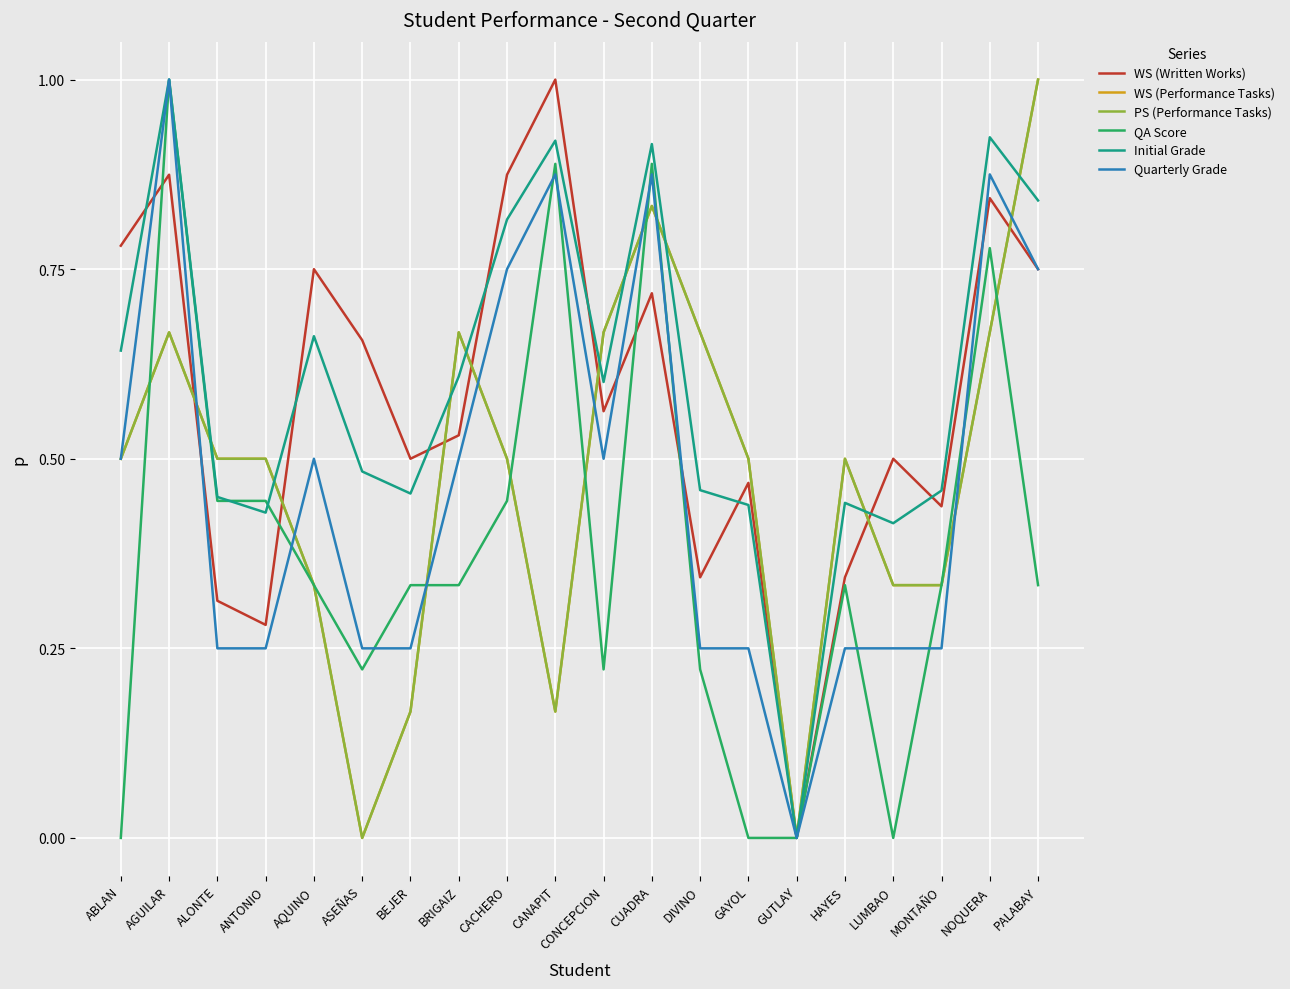

What are all the series names shown in the legend?

WS (Written Works), WS (Performance Tasks), PS (Performance Tasks), QA Score, Initial Grade, Quarterly Grade